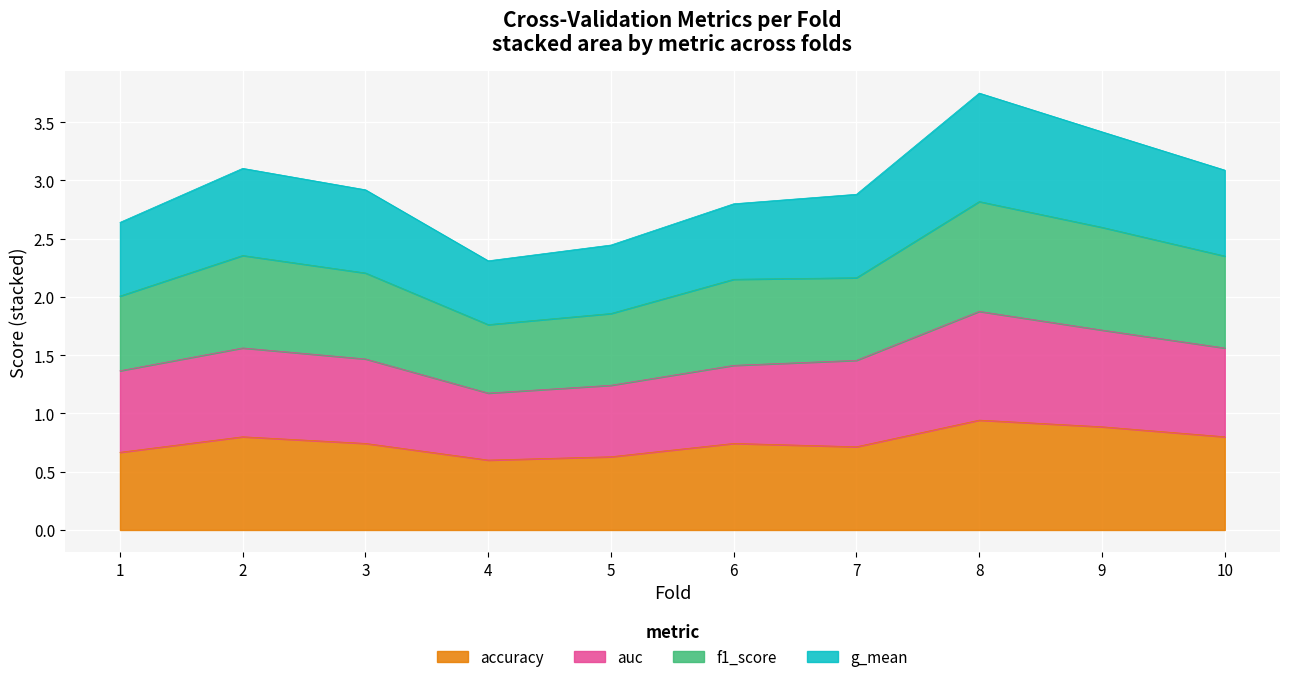

At which category does accuracy reach its first local peak?

2